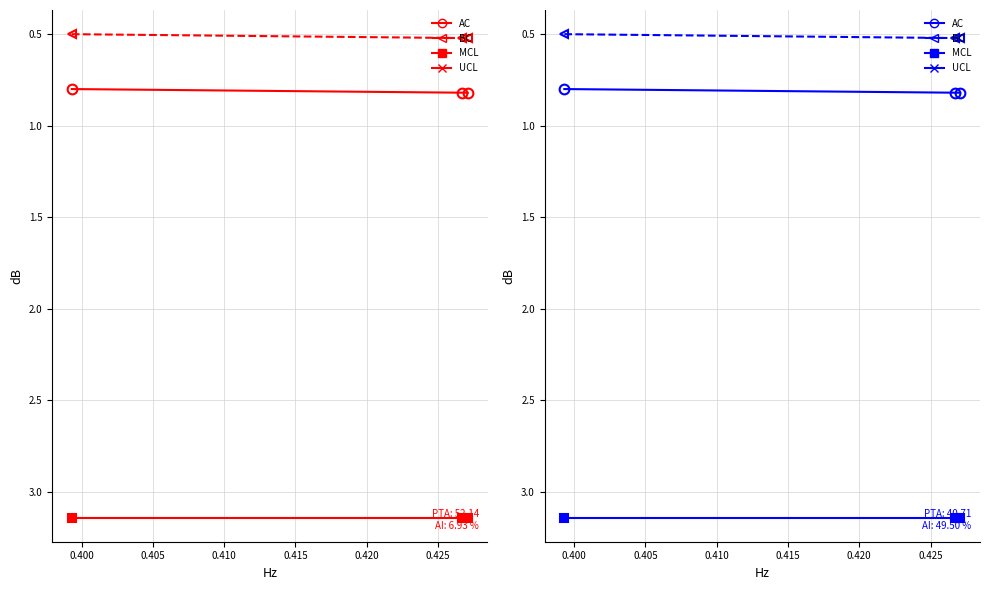

Is this an area chart (filled region under the line)?

No